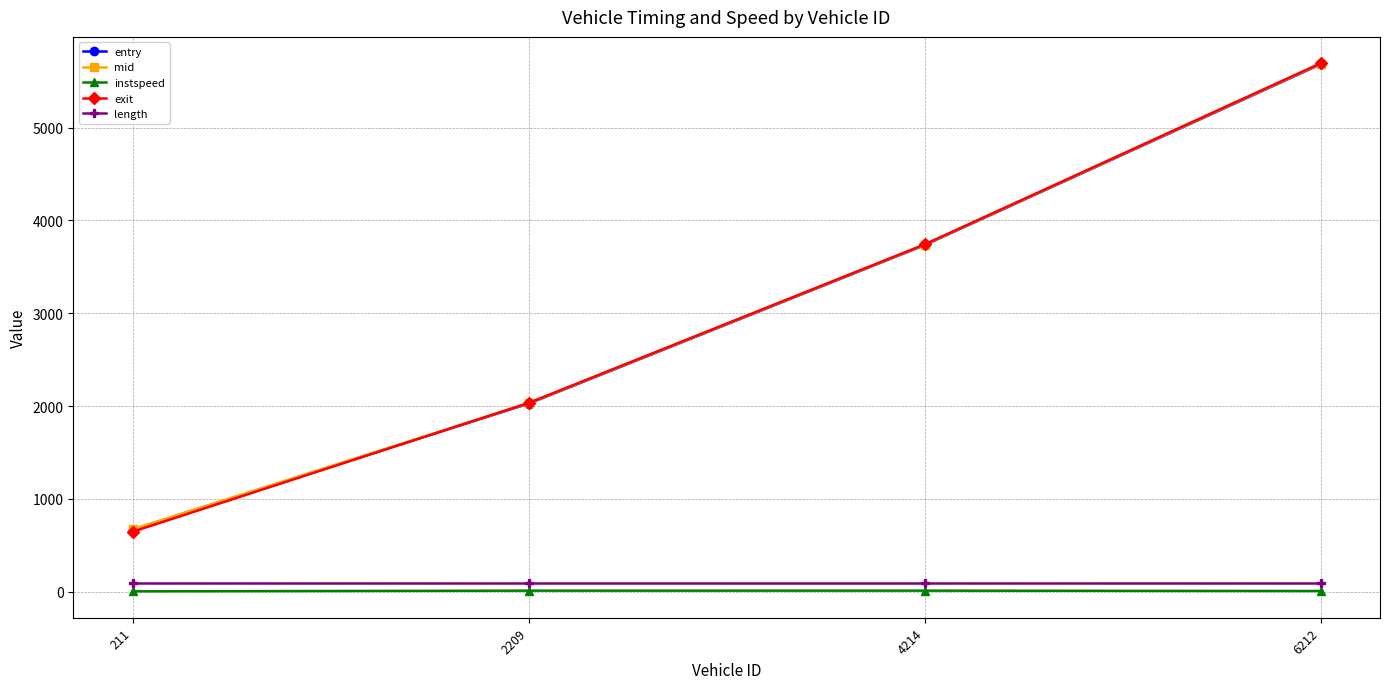

List the labels in order of entry value, largest first.

6212, 4214, 2209, 211